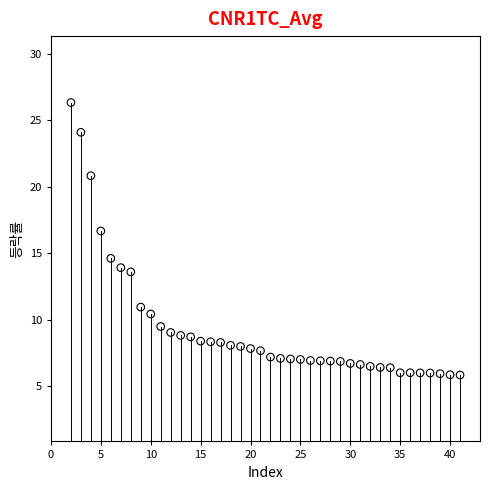

What Y value in the scatter plot is closest to 16?

16.7